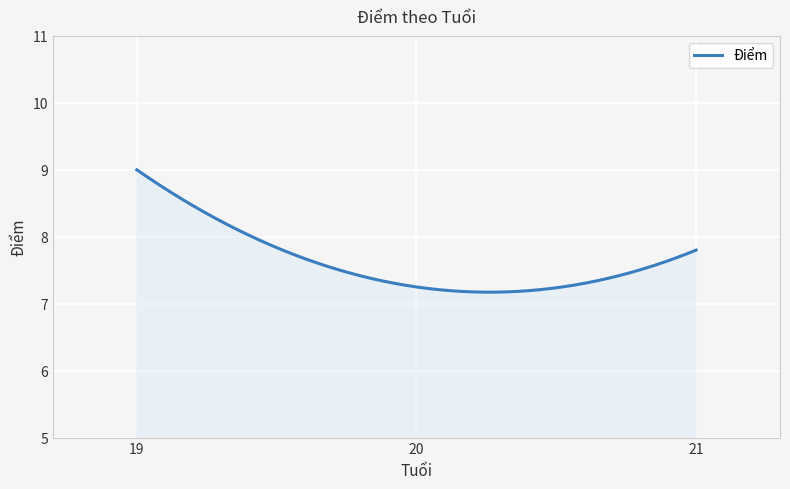

What is the smallest value displayed?

7.2